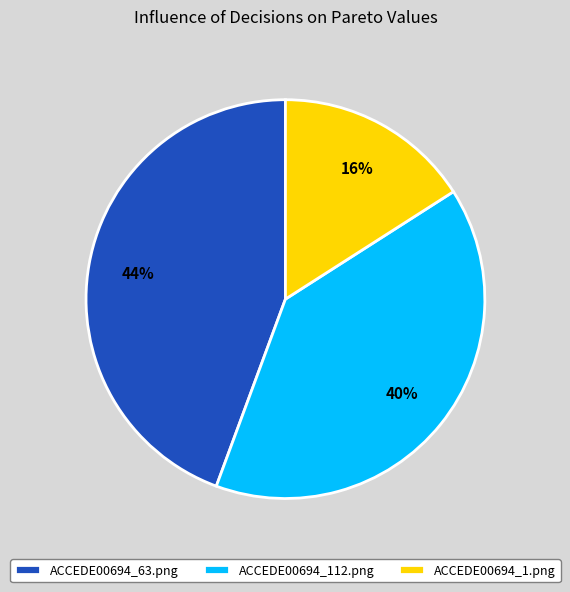

Which has a higher value, ACCEDE00694_112.png or ACCEDE00694_63.png?

ACCEDE00694_63.png